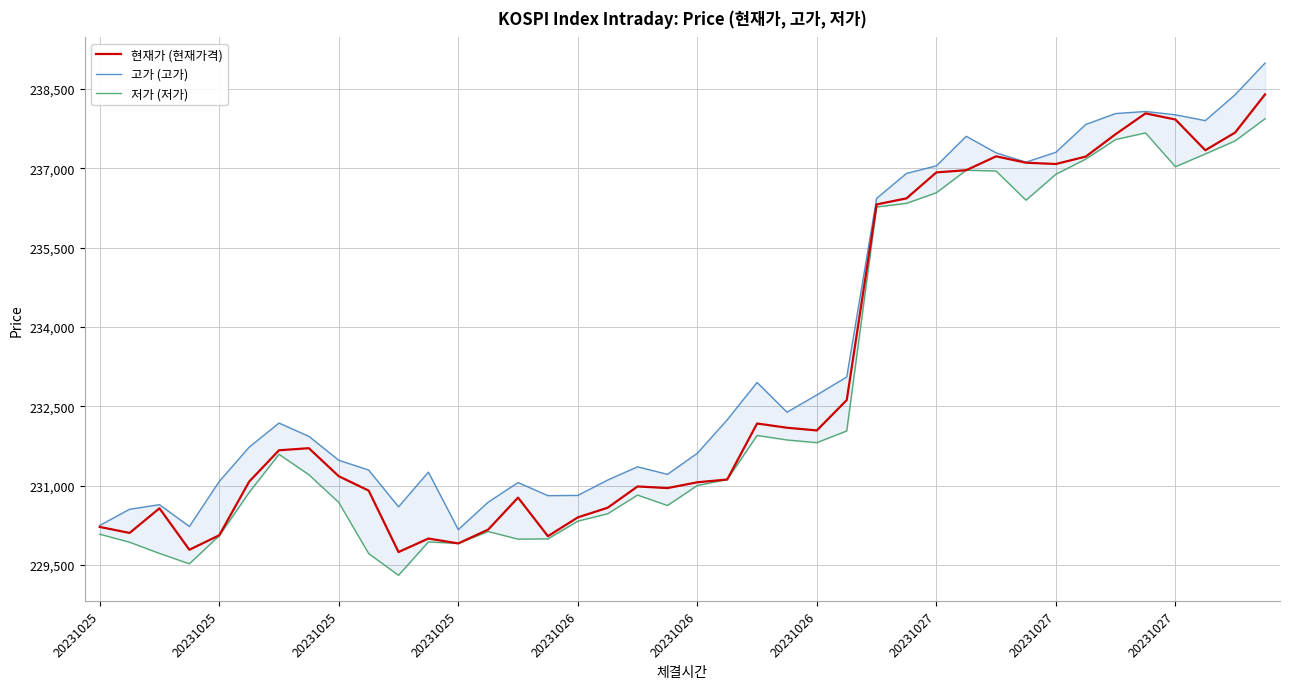

The value of 고가 (고가) at 35 is 238074. True or false?

True